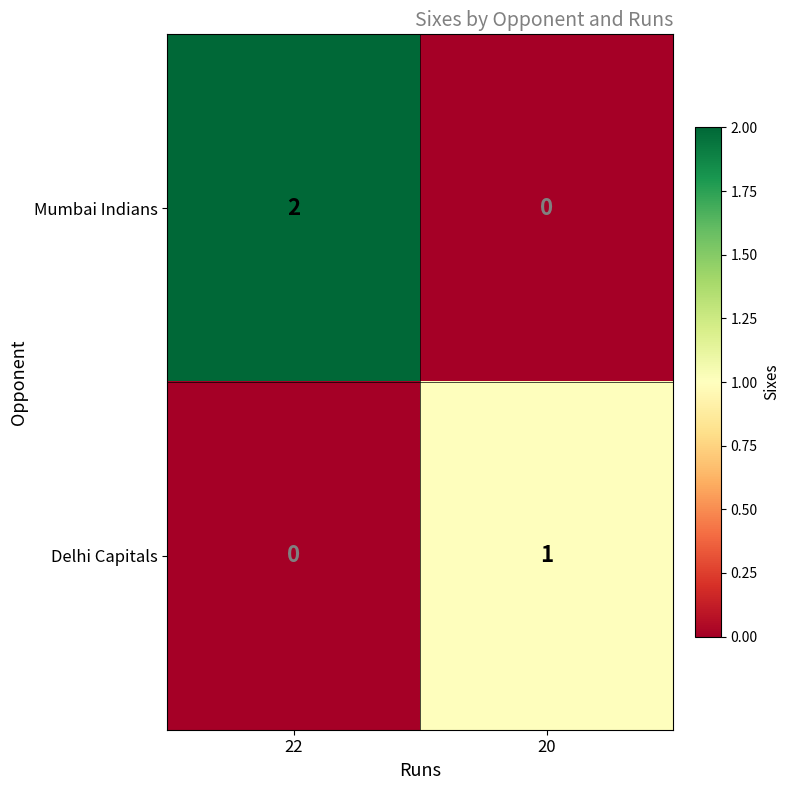

Reading left to right, list all the values displayed in this chart.

Mumbai Indians: 2	0
Delhi Capitals: 0	1